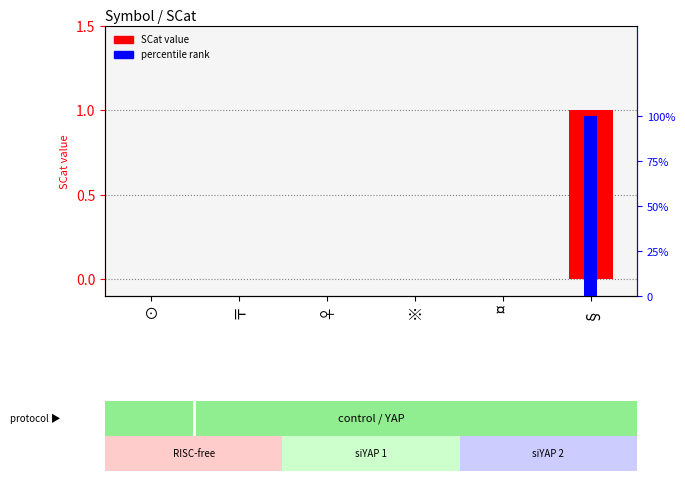

At 〒, list the series in order from largest to smallest.

SCat value, percentile rank